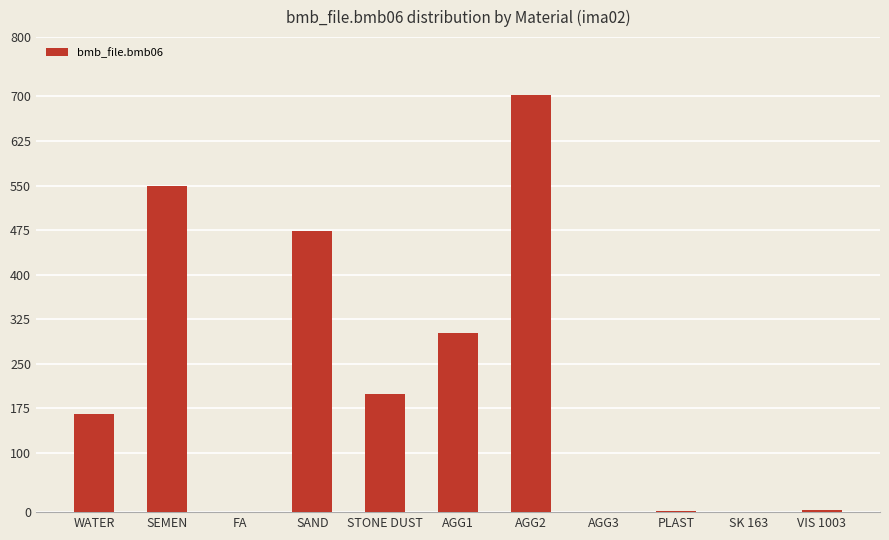

What is the maximum value shown in the chart?

702.0